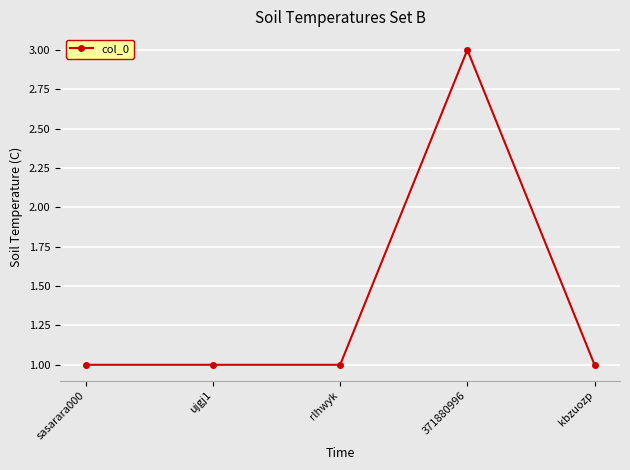

Which label corresponds to the largest value in the chart?

371880996